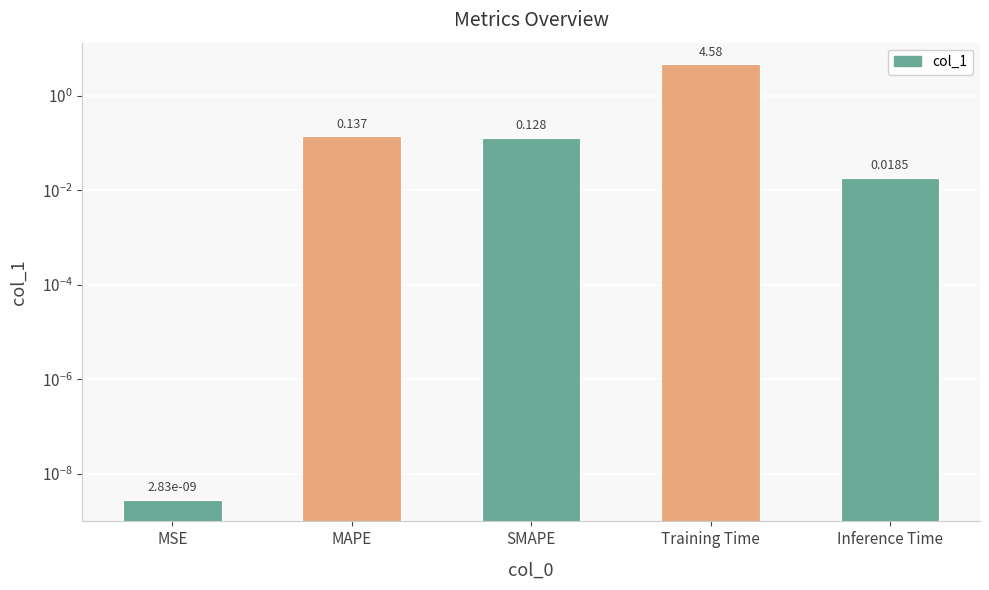

The value at Inference Time is 0.0. True or false?

True